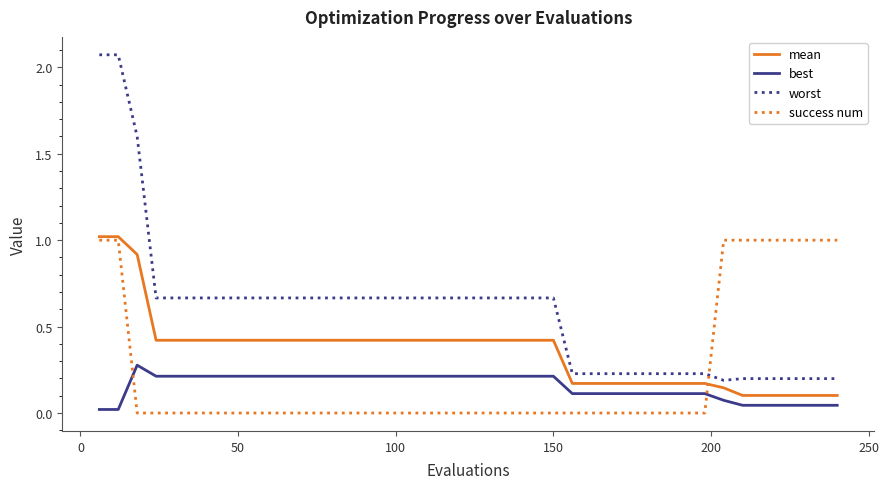

True or false: best and mean cross at least once.

False